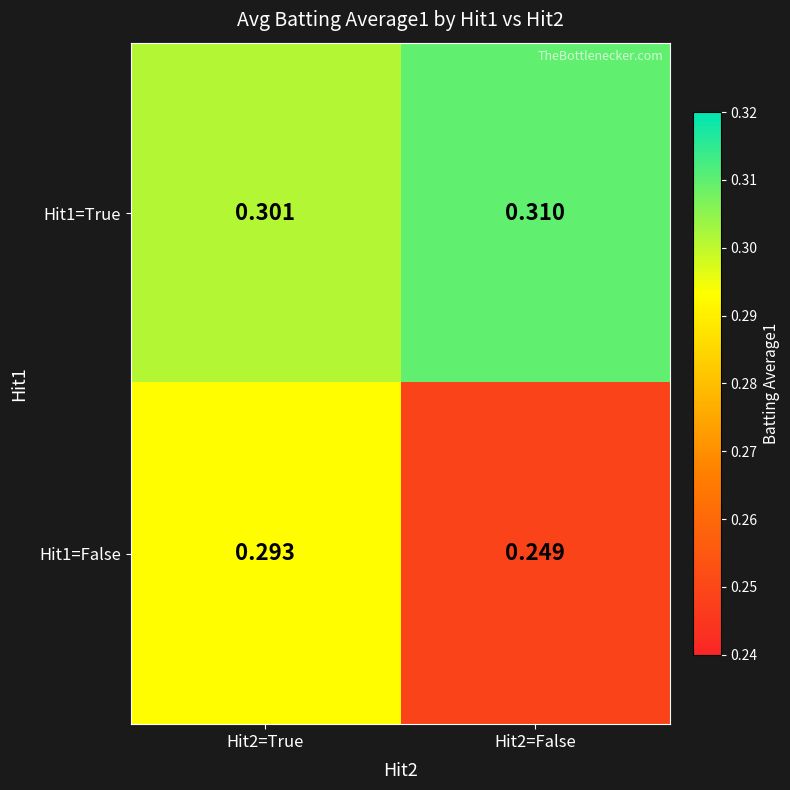

Is the value of Hit1=False at Hit2=True greater than the value of Hit1=True at Hit2=True?

No